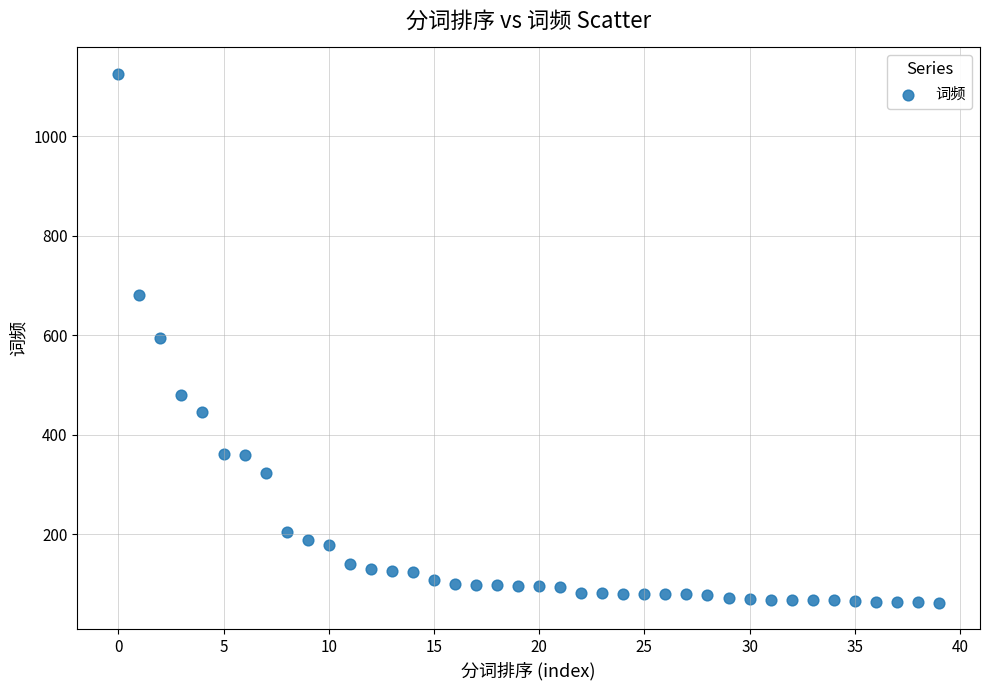

What is the range of Y values (max minus min)?

1063